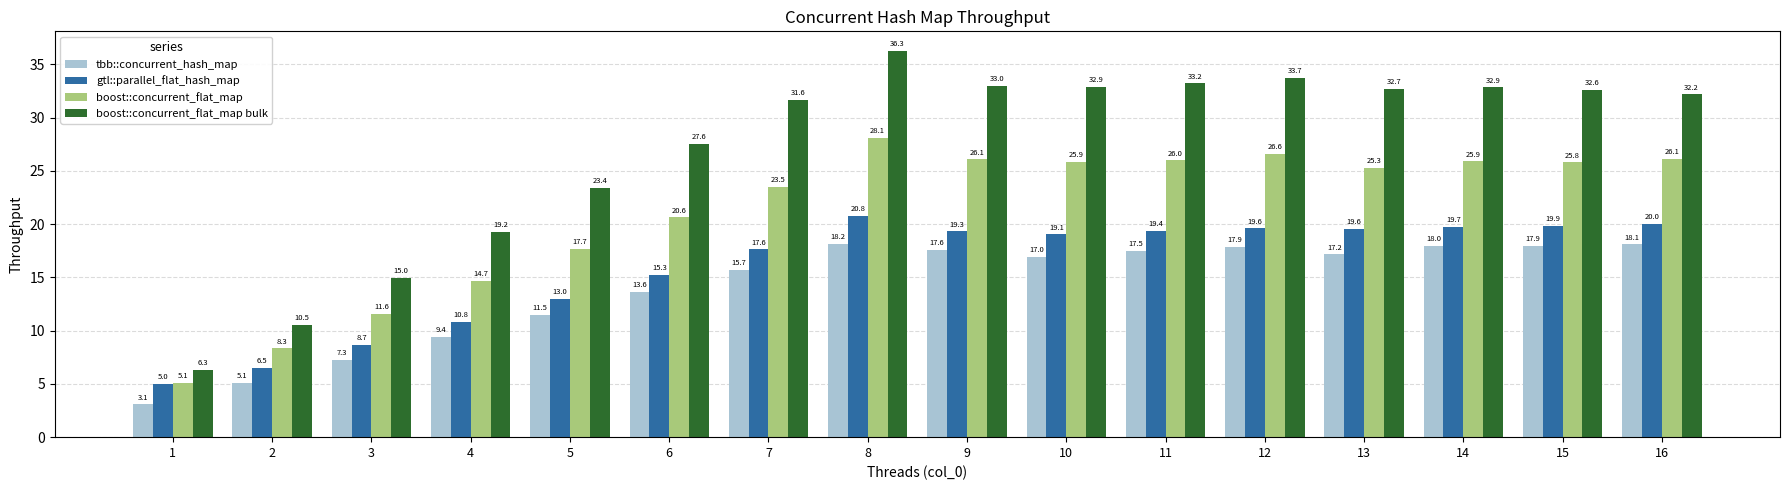

Between 1 and 10, which series saw the biggest shift?

boost::concurrent_flat_map bulk